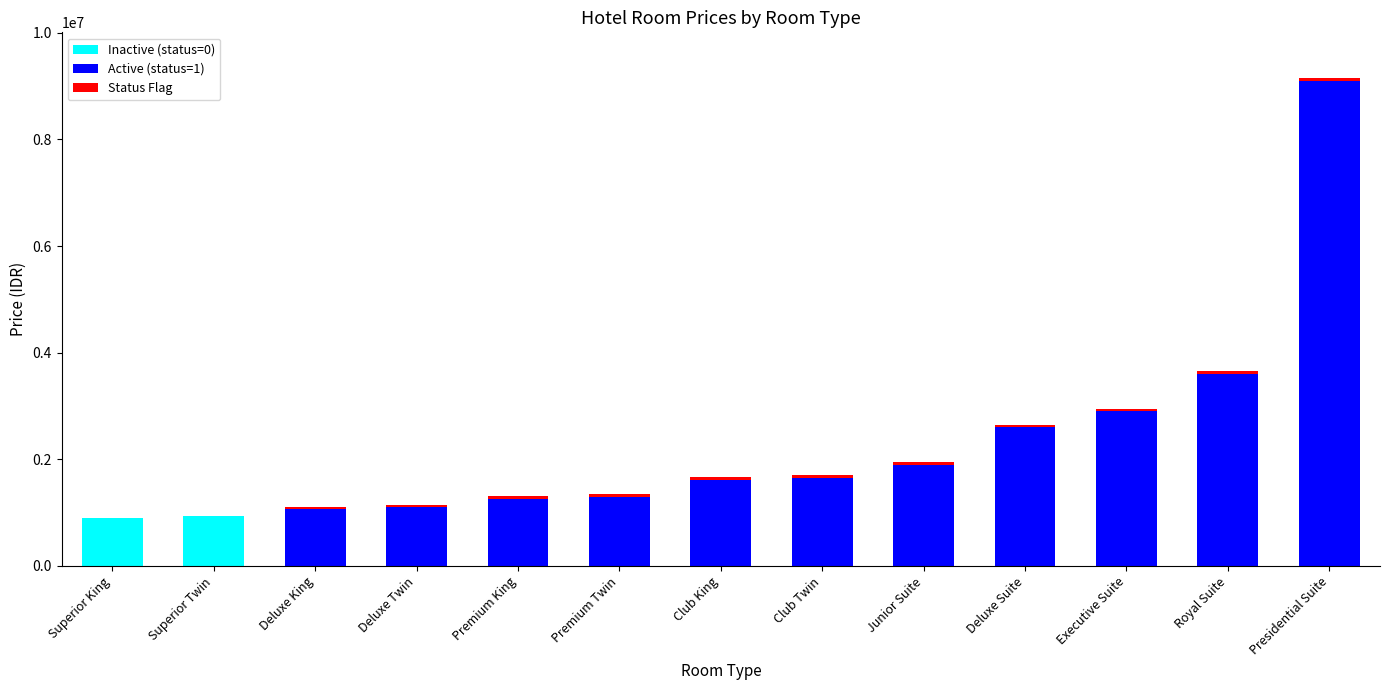

What is the total value across all series at Superior Twin?

930000